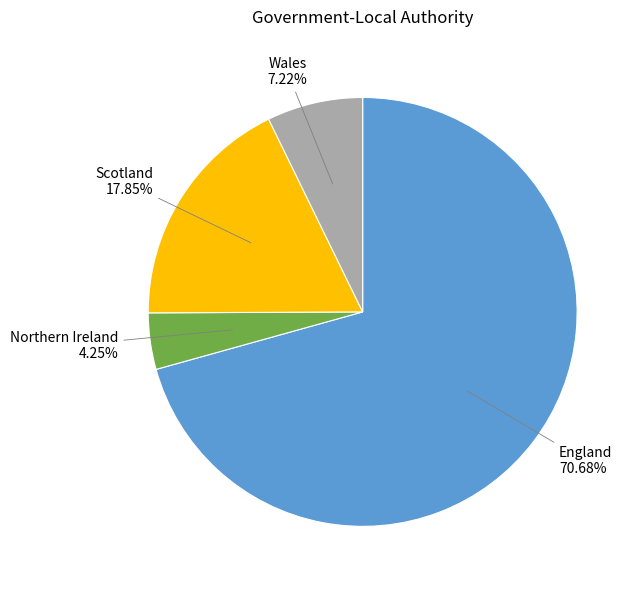

Does any single category account for the majority?

Yes